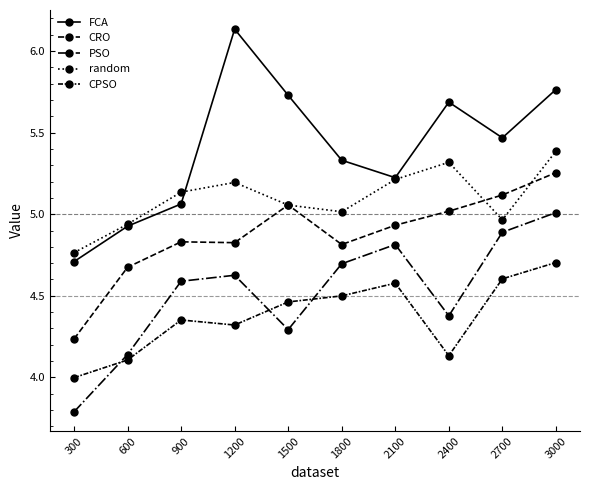

What is the total value across all series at 1500?

24.6